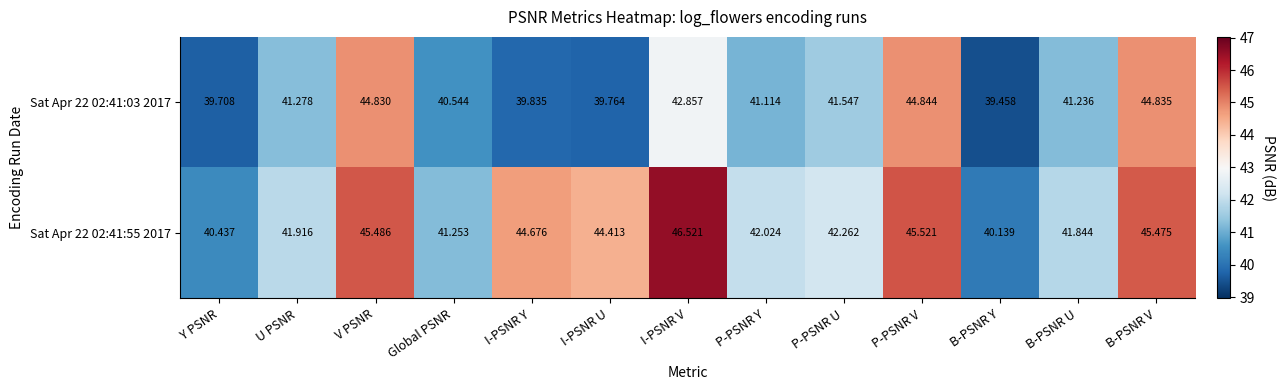

Which series has the widest spread of values?

Sat Apr 22 02:41:55 2017